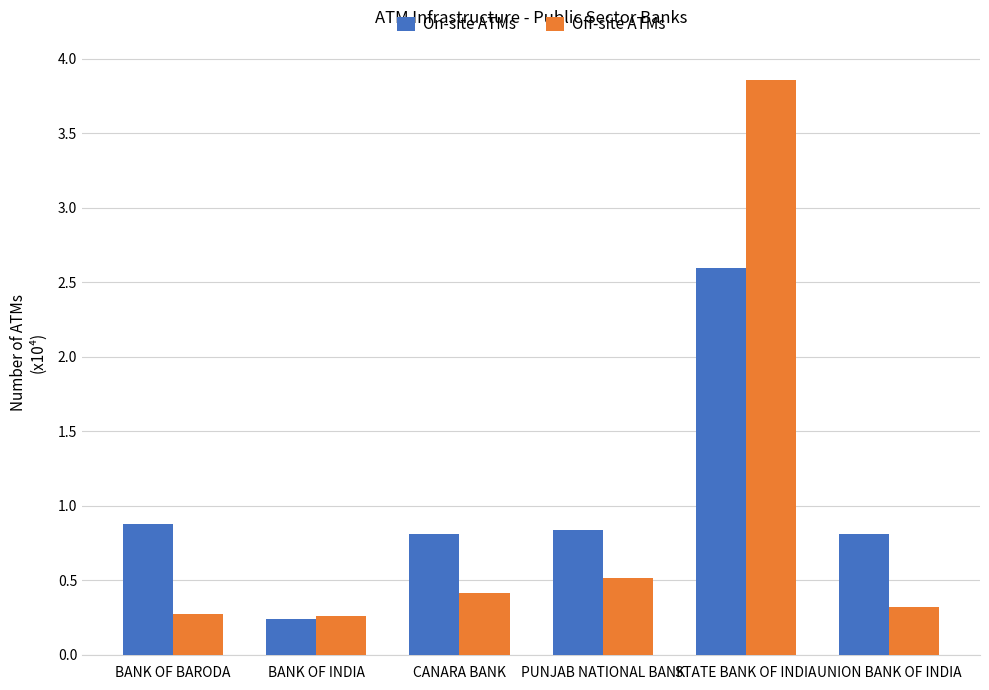

What are all the series names shown in the legend?

On-site ATMs, Off-site ATMs